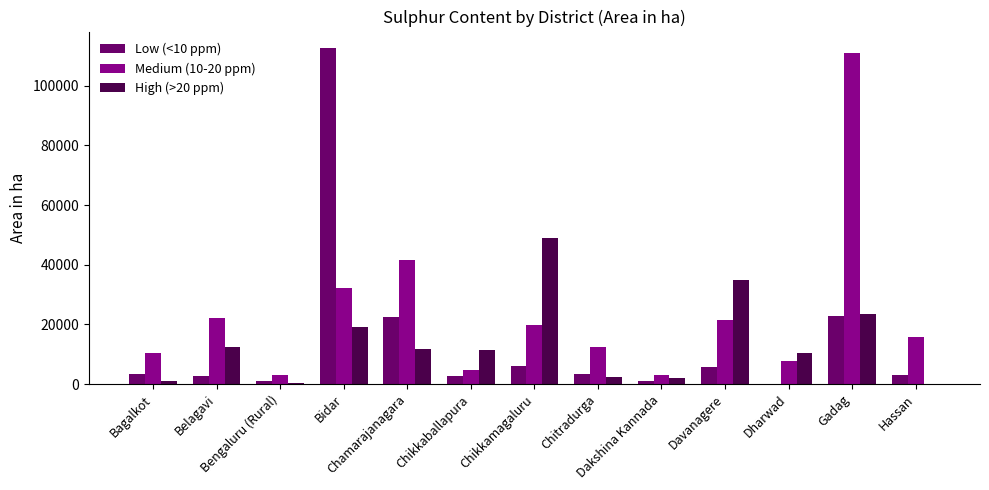

Which series has the widest spread of values?

Low (<10 ppm)